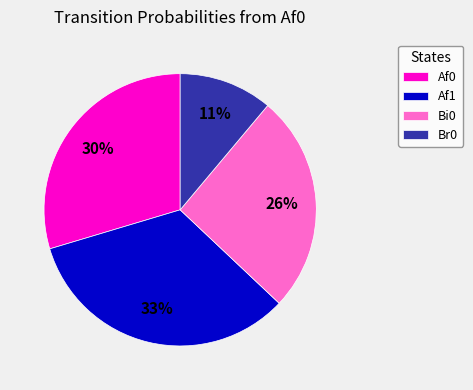

To the nearest percent, what is the difference between the largest and smallest slice percentages?

22%